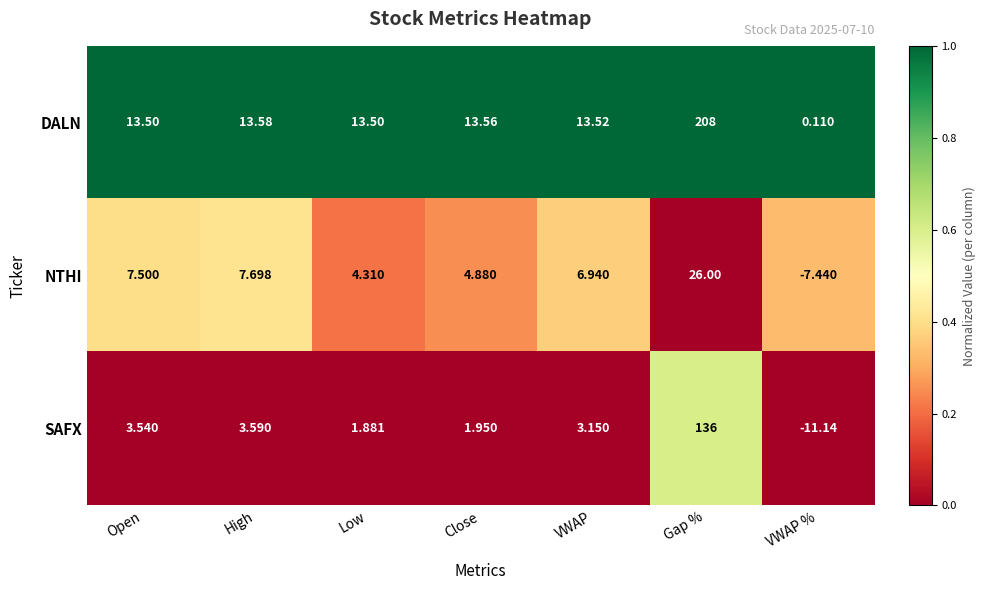

Between Open and Low, which series saw the biggest shift?

NTHI